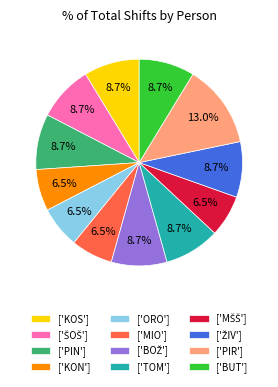

Does any single category account for the majority?

No